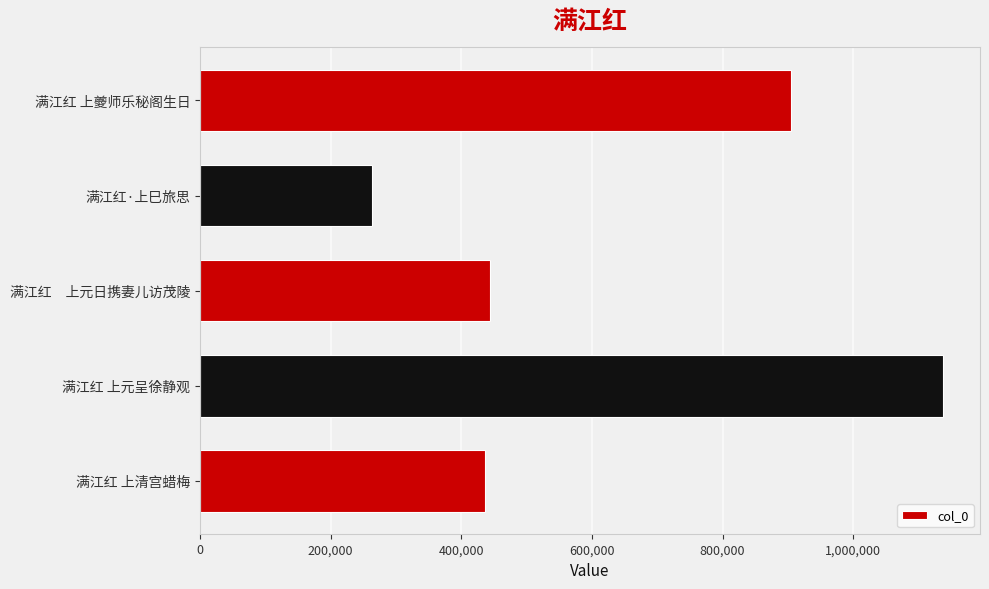

Are the bars horizontal?

Yes